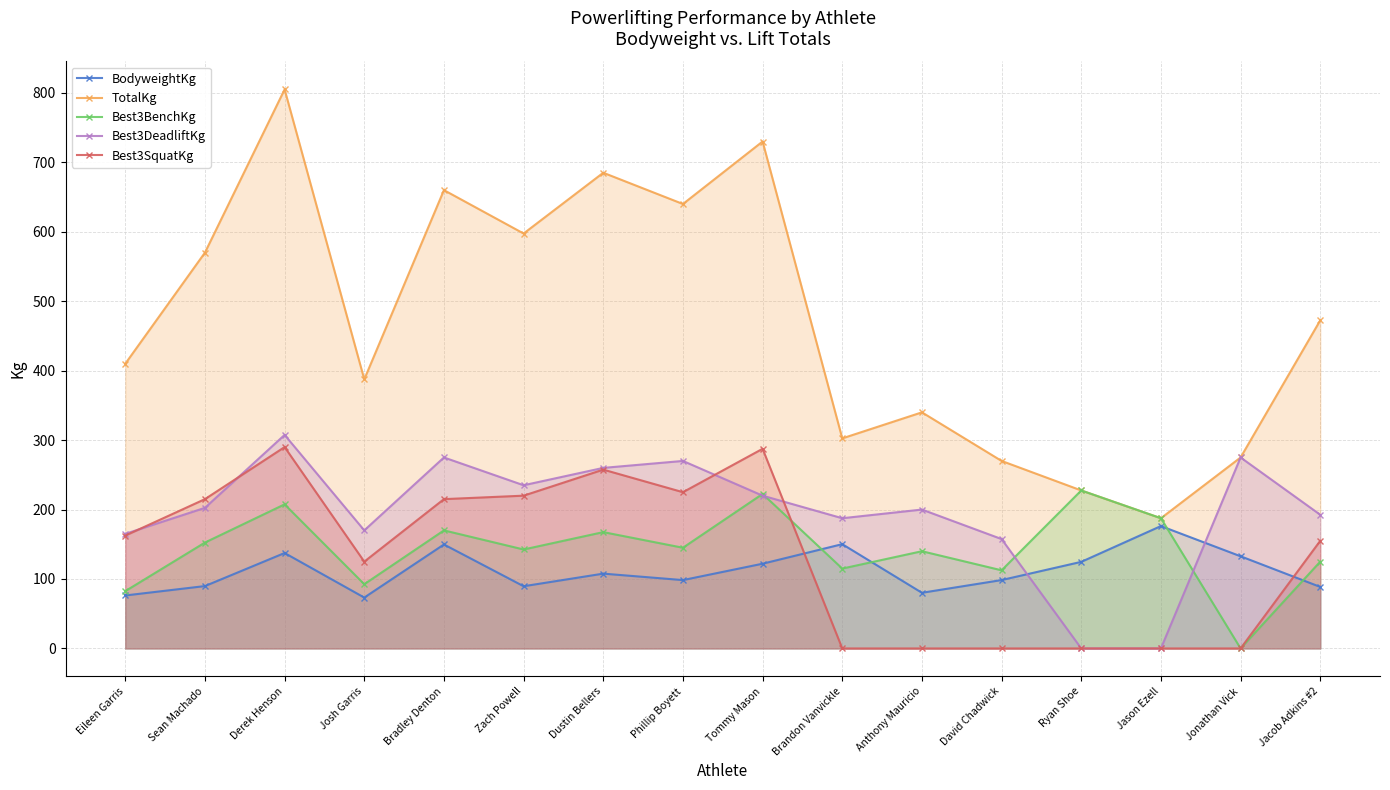

At how many categories does at least one series exceed 570?

6